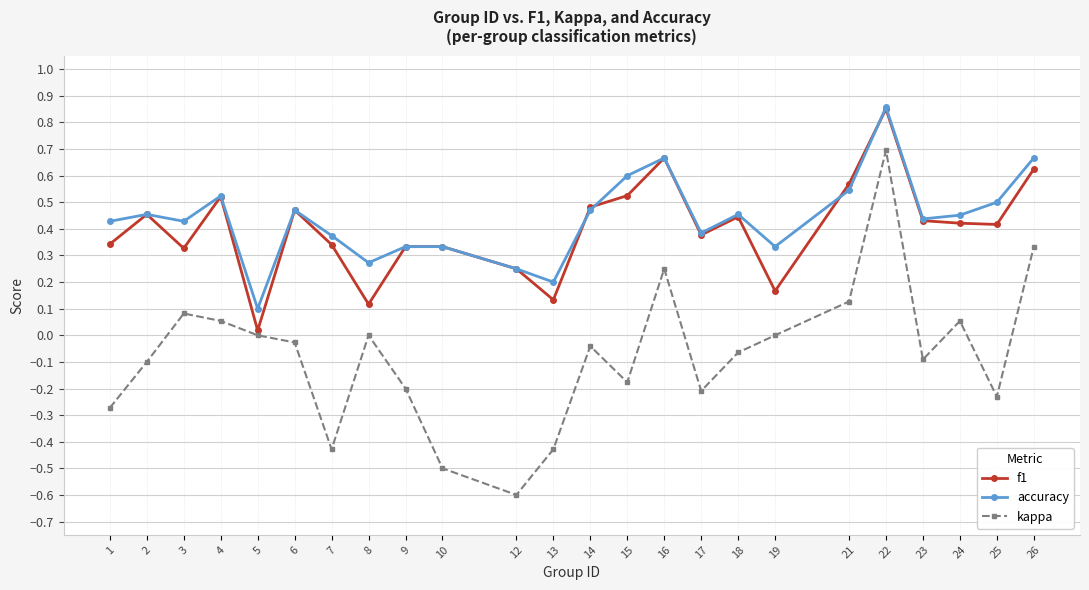

Which series has the widest spread of values?

kappa